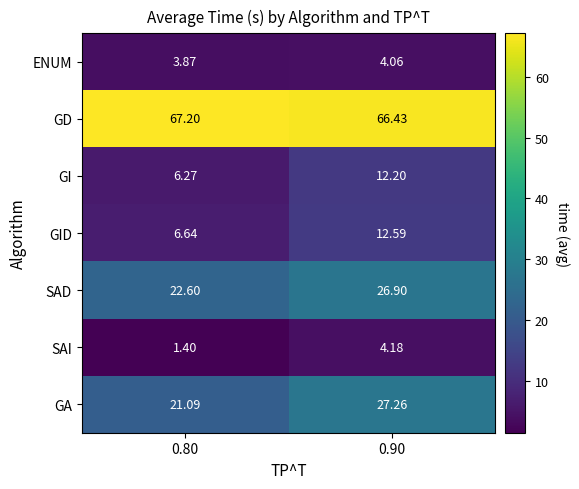

Which series has the largest total across all categories?

GD